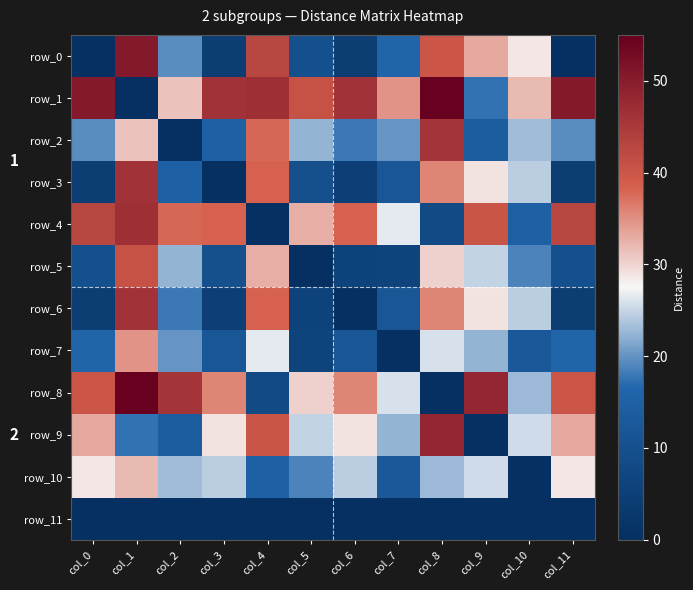

Read the row_5 value at col_4.

32.7